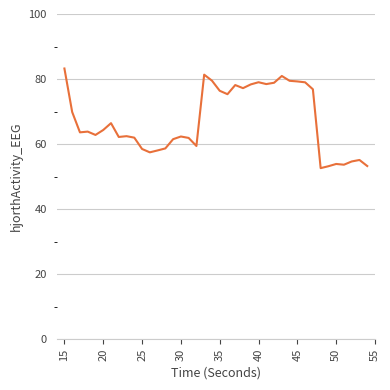

What is the difference between the maximum and minimum values?

30.6